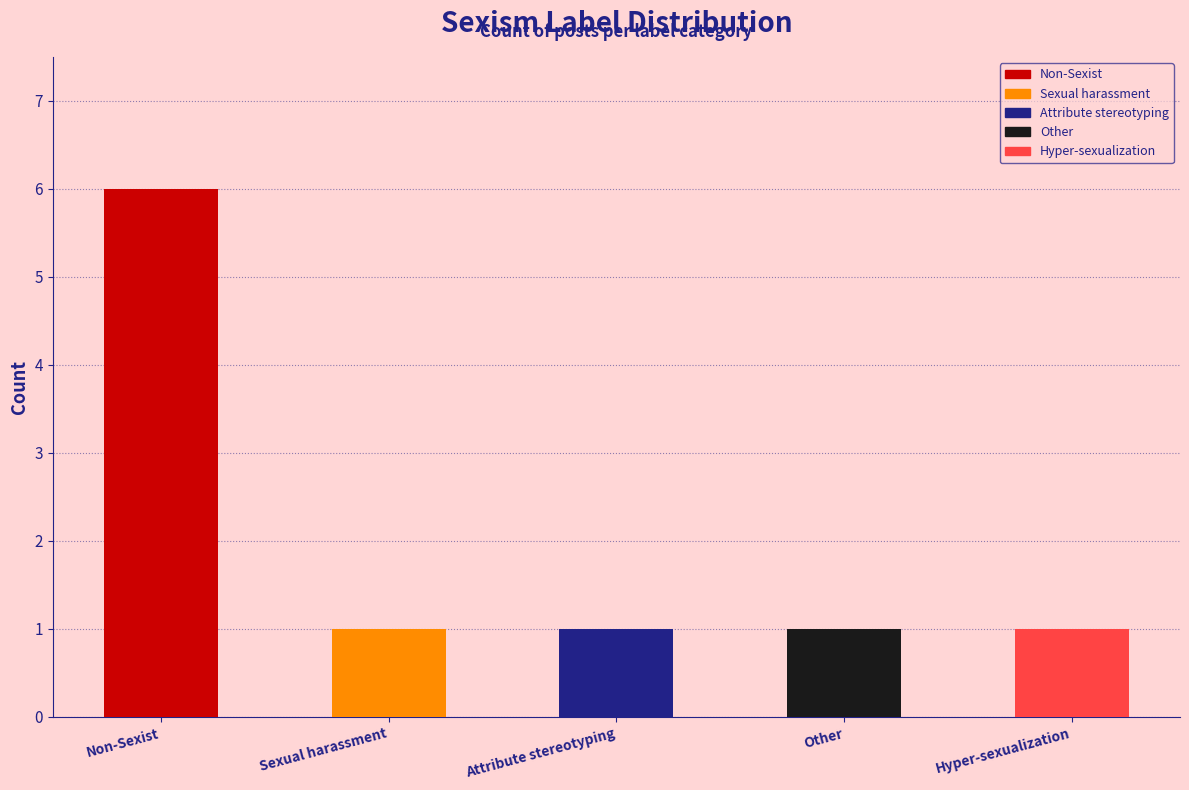

Rank the series at 6 from highest to lowest value.

Non-Sexist, Other, Sexual_harassment, Attribute_stereotyping, Hyper-sexualization